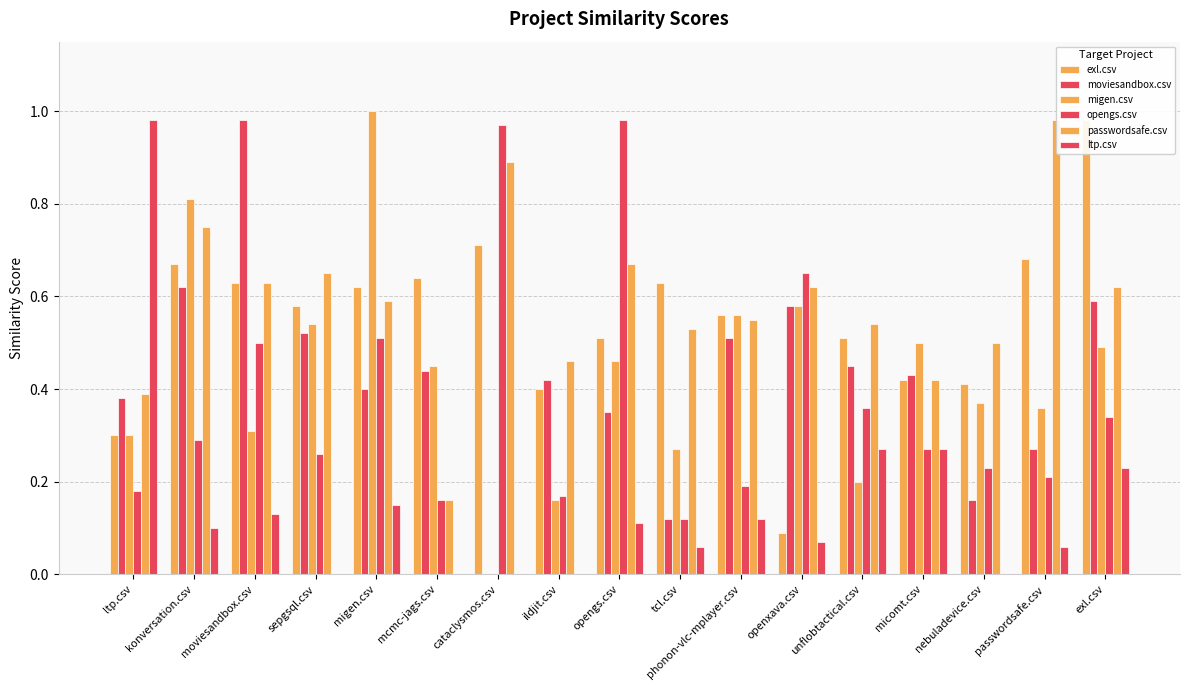

What are all the series names shown in the legend?

exl.csv, moviesandbox.csv, migen.csv, opengs.csv, passwordsafe.csv, ltp.csv